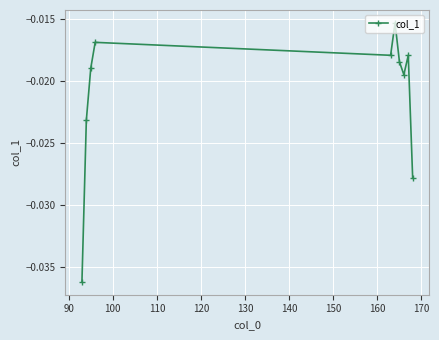

How many interior local peaks (higher than both neighbors) does the data have?

3